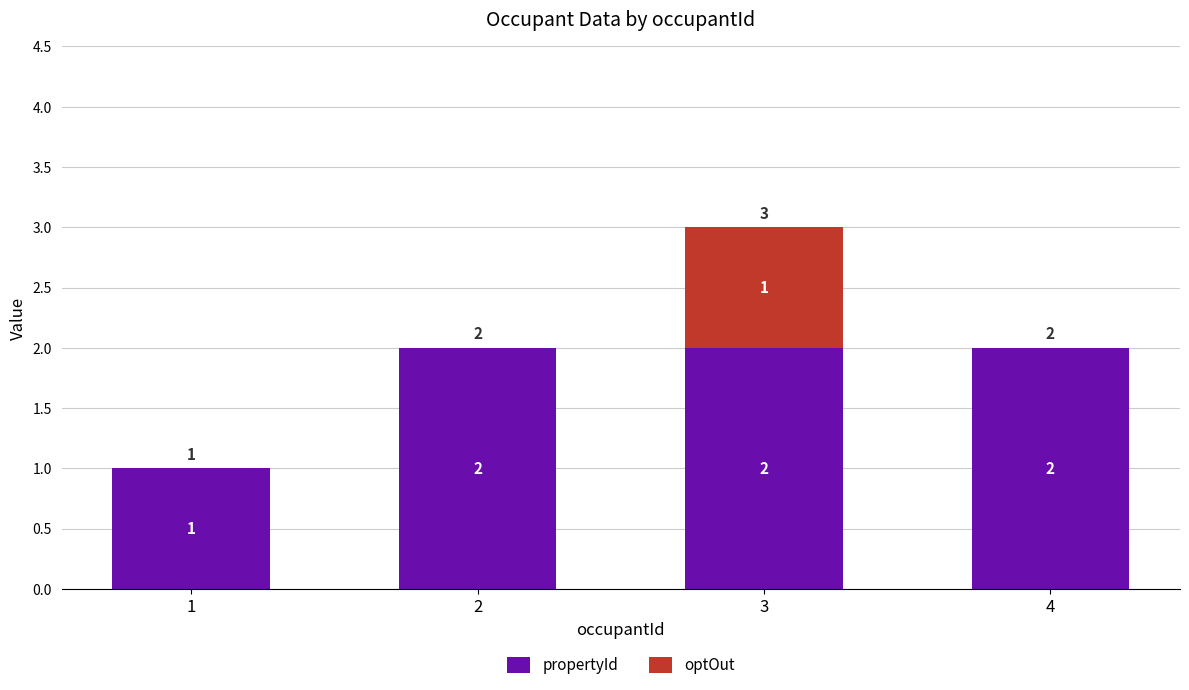

Does the chart contain stacked bars?

Yes